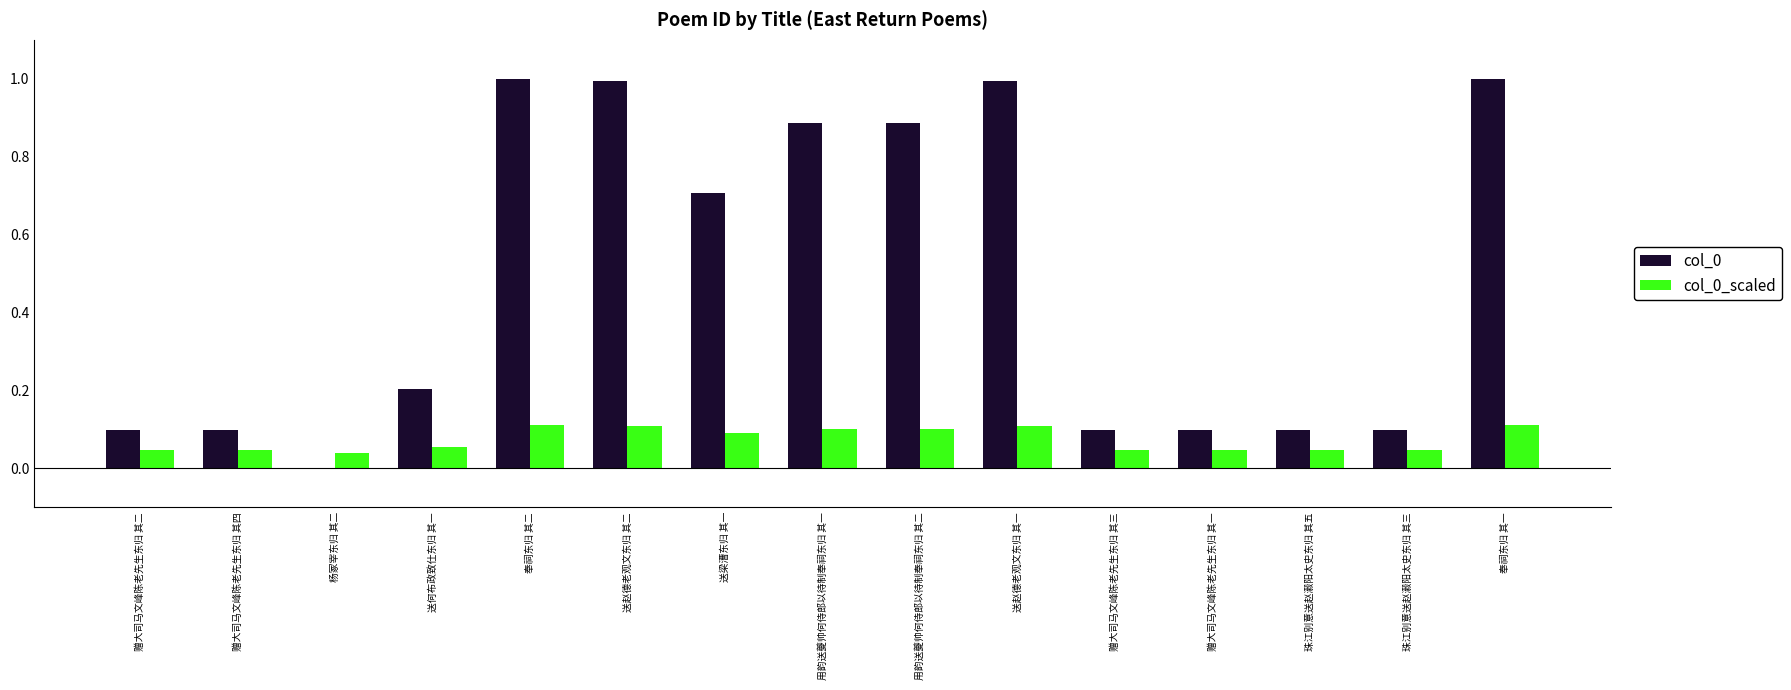

The col_0_scaled series shows 0.1 at 赠大司马文峰陈老先生东归 其四. True or false?

False